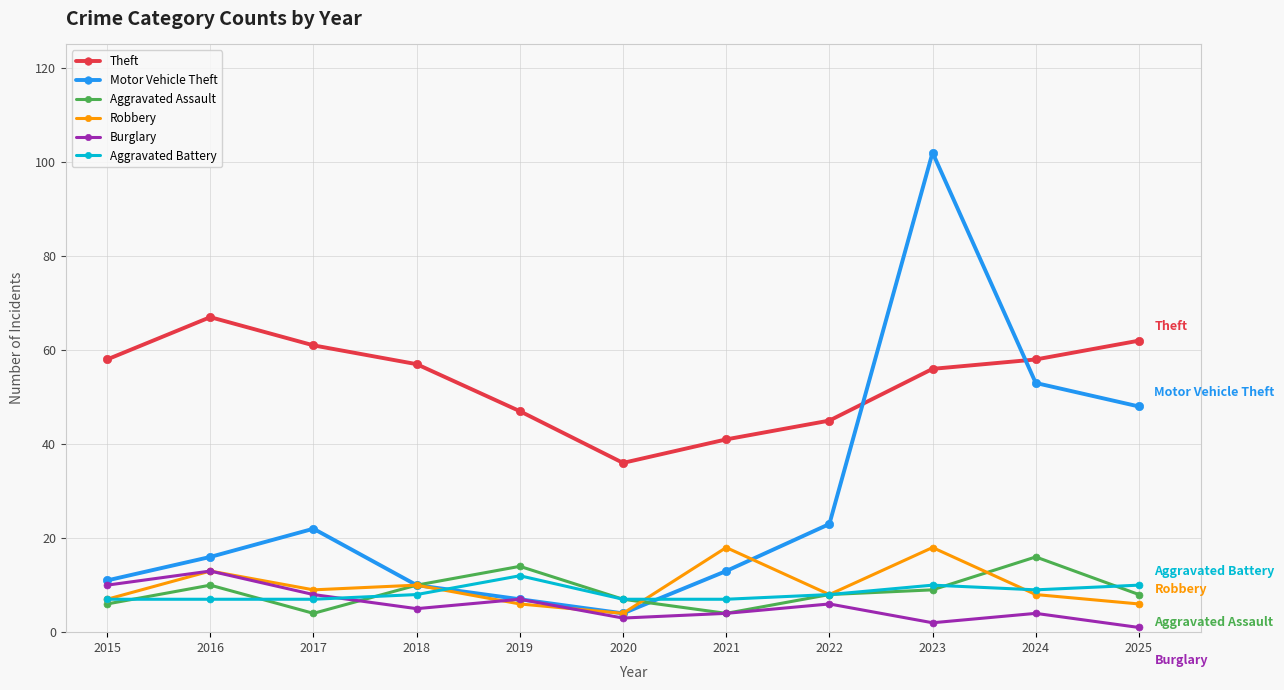

True or false: Aggravated Assault and Theft intersect in this chart.

False